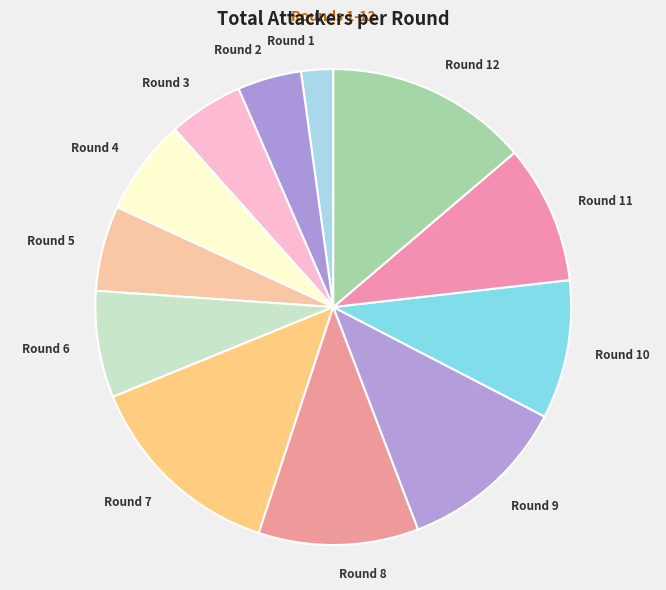

What is the smallest slice in the pie chart?

Round 1